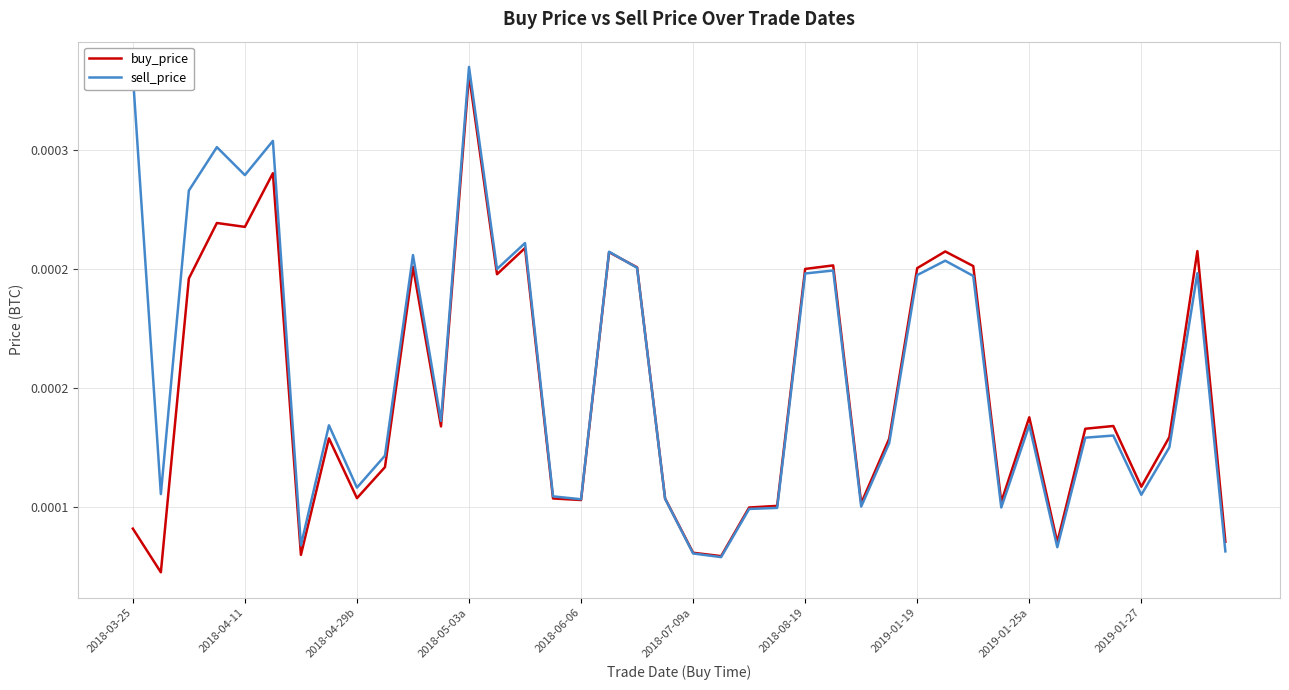

What are all the series names shown in the legend?

buy_price, sell_price